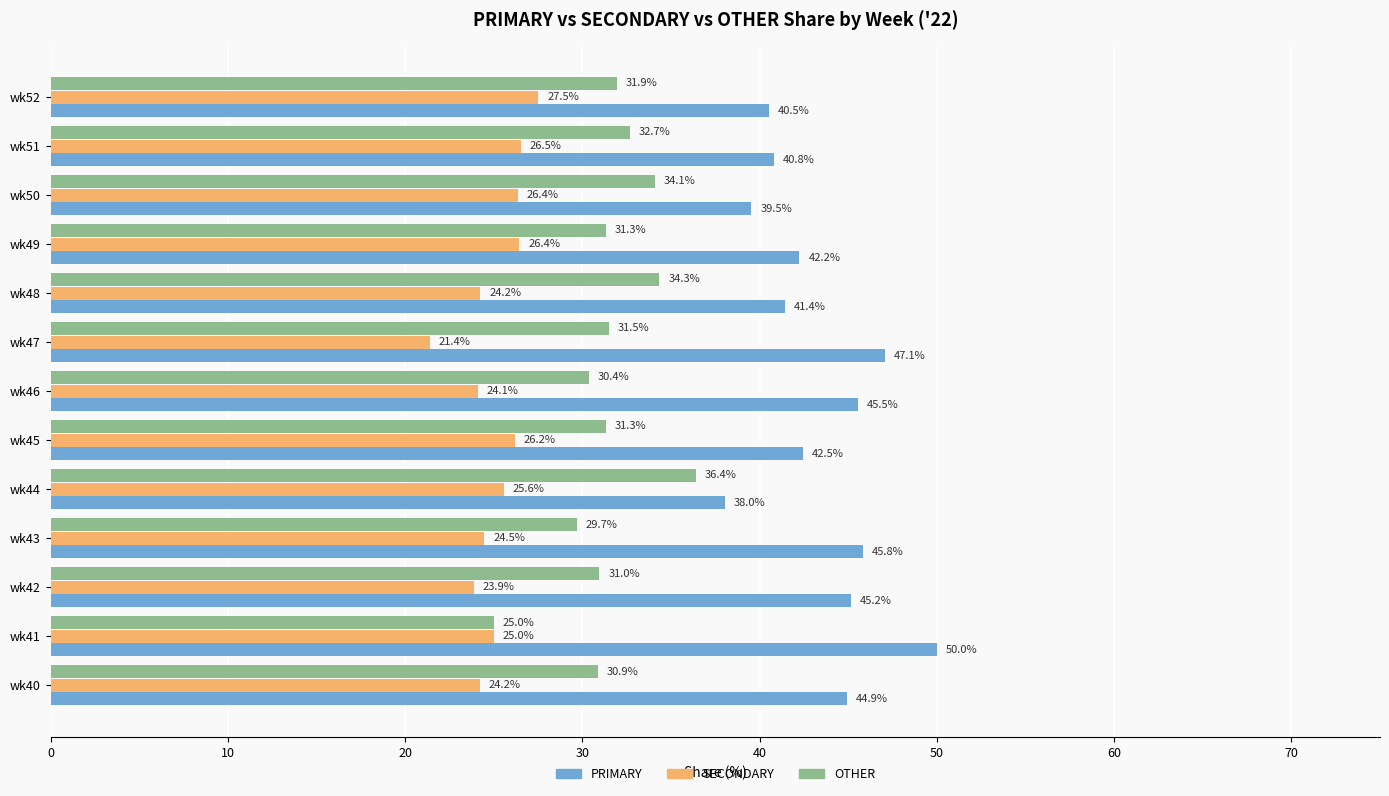

Which series has the widest spread of values?

PRIMARY